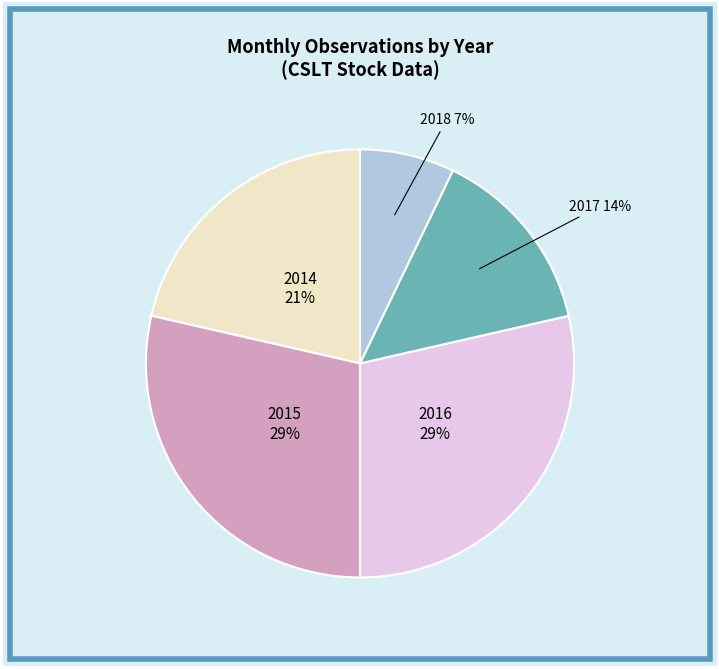

Is there a majority slice in this chart?

No